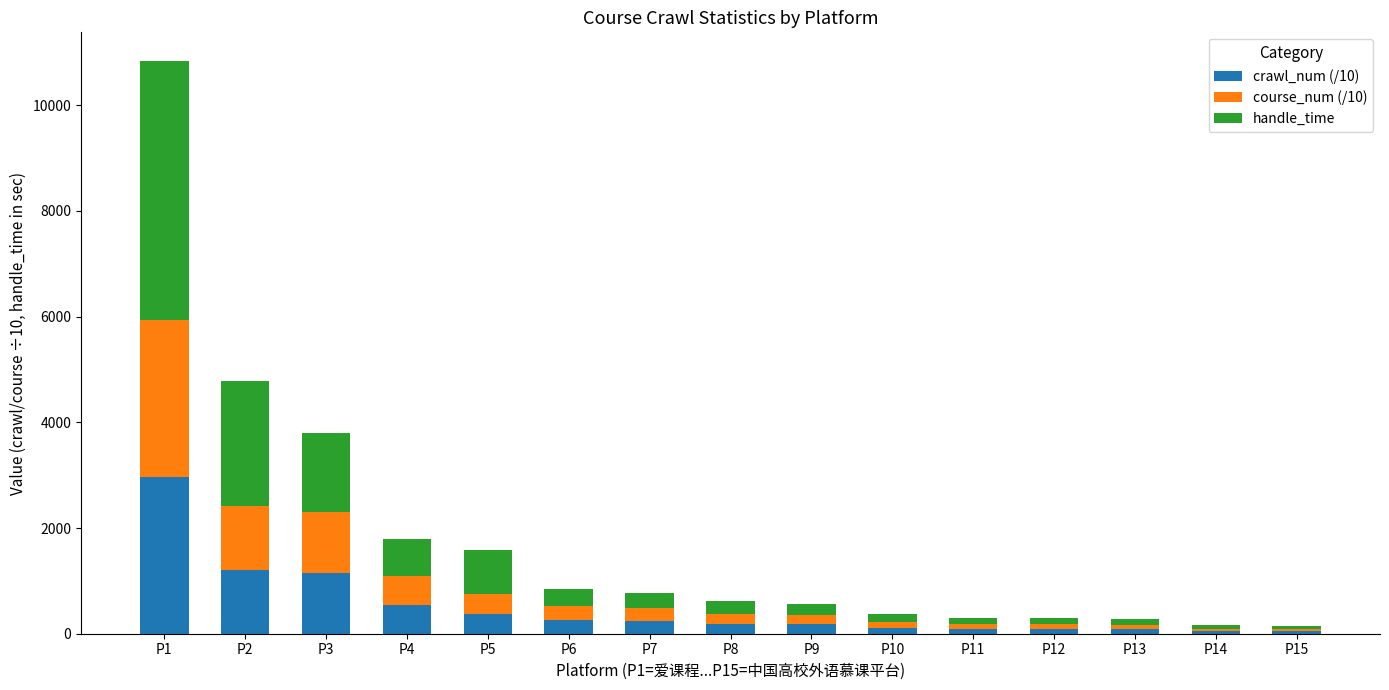

What is the total value across all series at P5?

1581.6